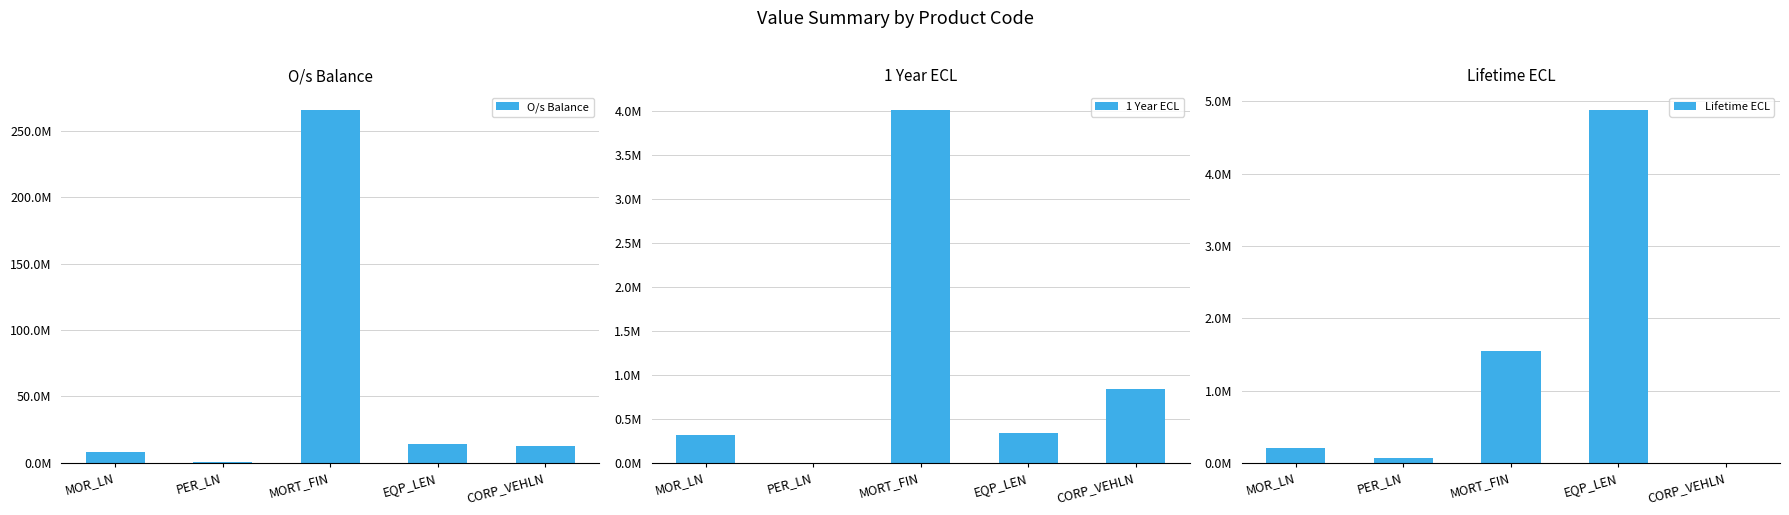

List the series in order of their peak value, lowest first.

1 Year ECL, Lifetime ECL, O/s Balance